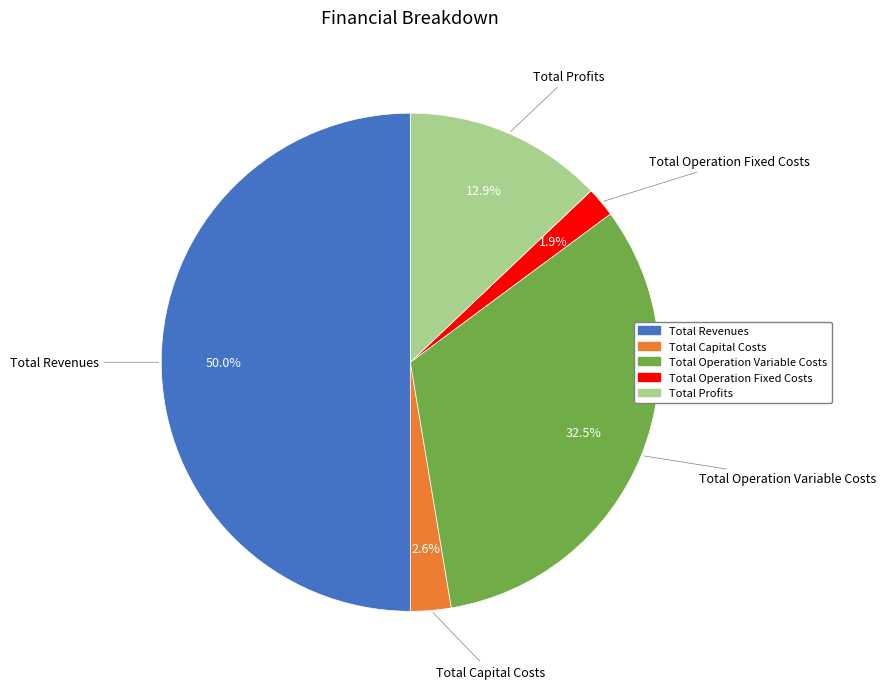

The Total Profits slice represents 13% of the pie. True or false?

True